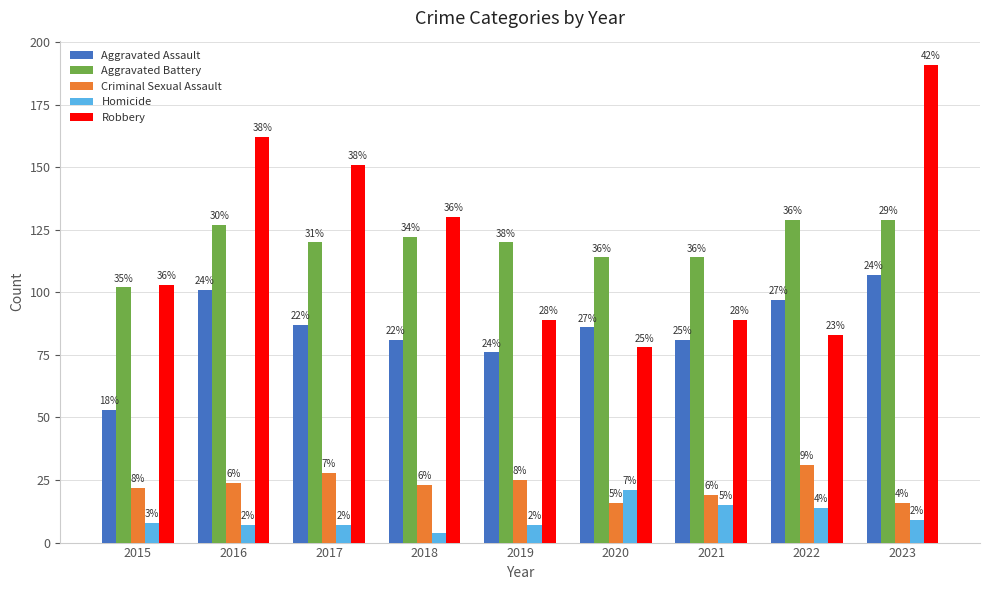

Between 2020 and 2016, which is larger?

2016